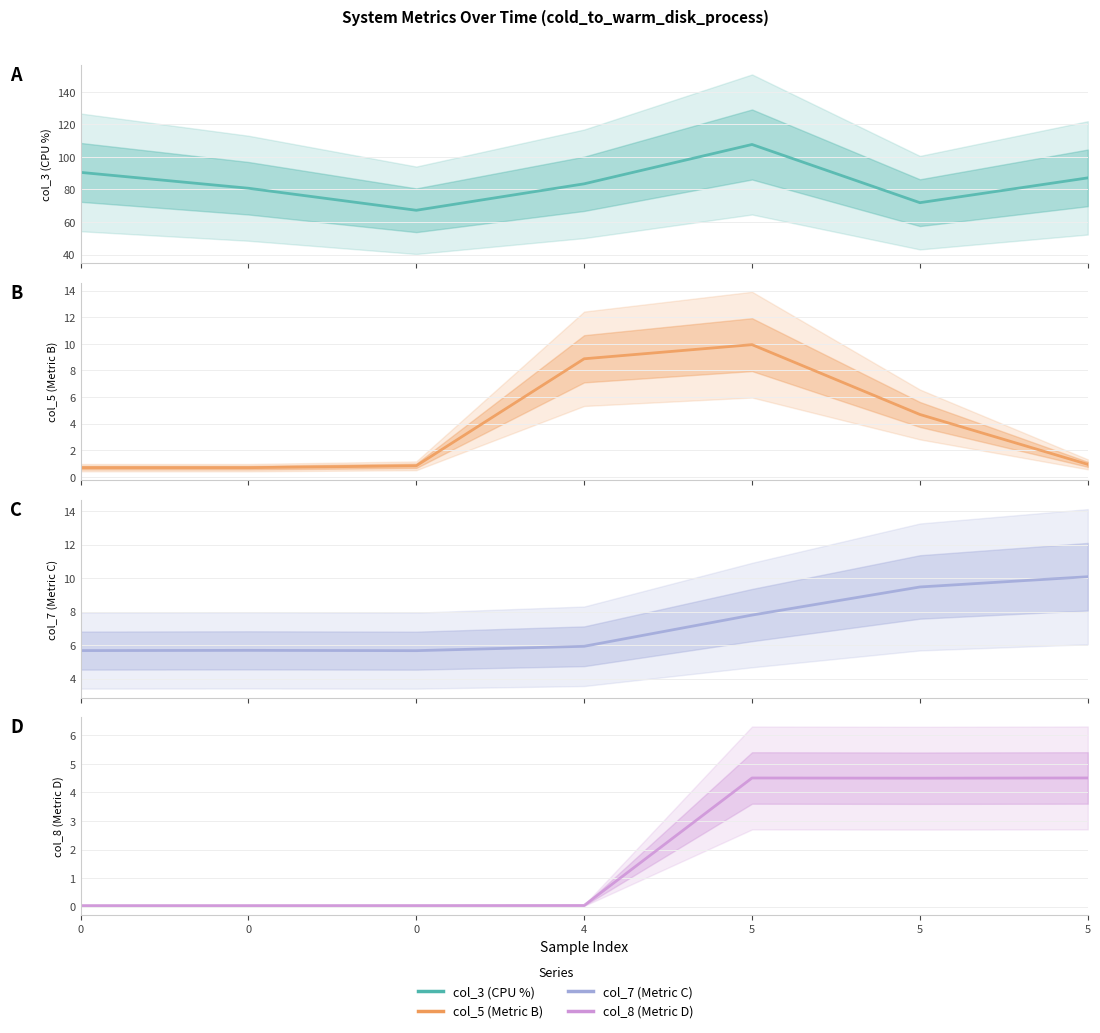

At which label does col_3 (CPU %) reach its peak?

5